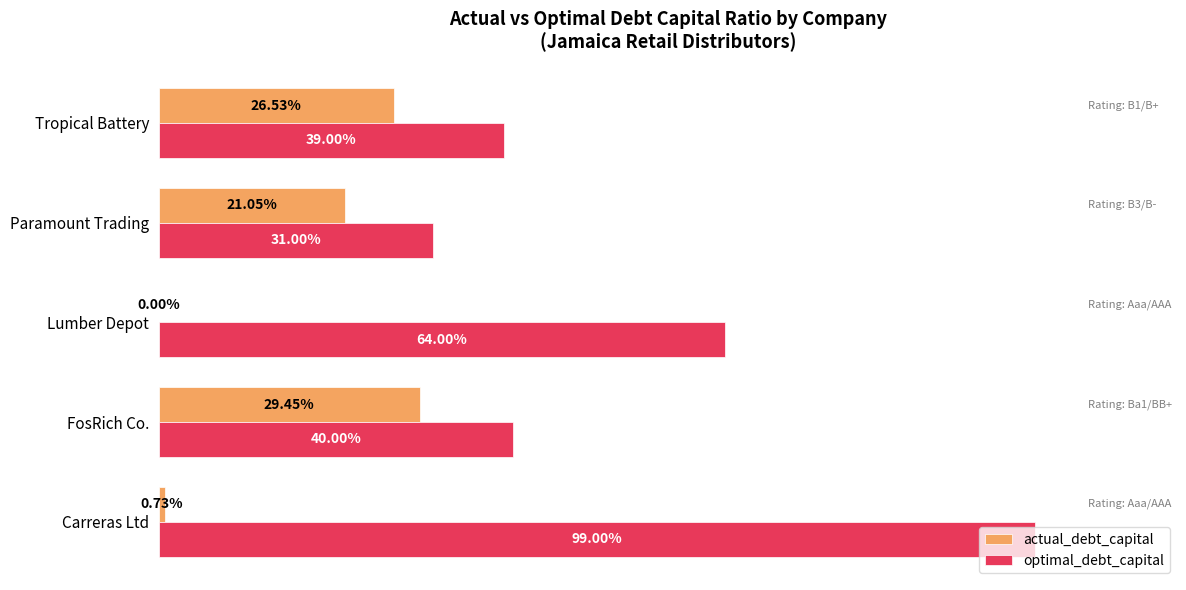

What are all the series names shown in the legend?

actual_debt_capital, optimal_debt_capital